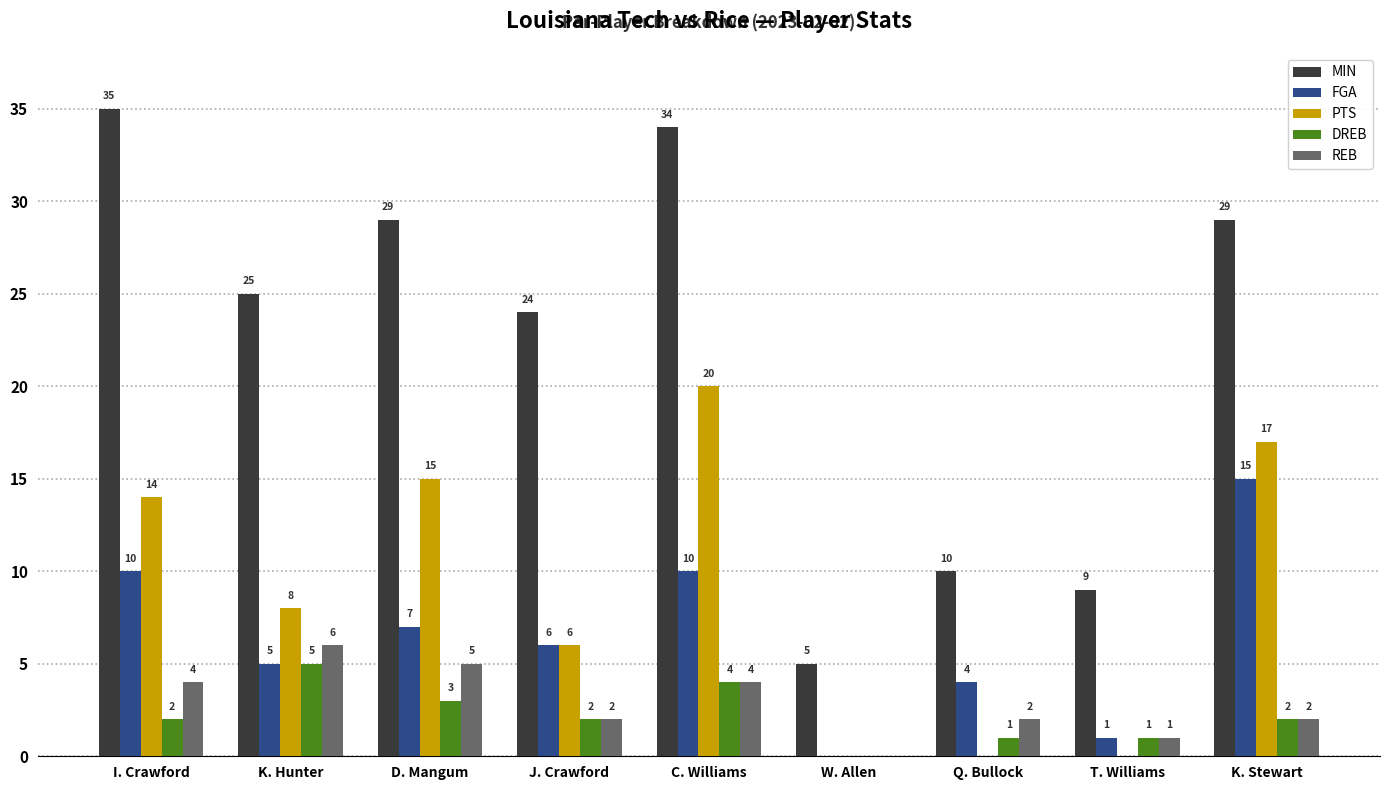

How many values in REB are above zero?

8